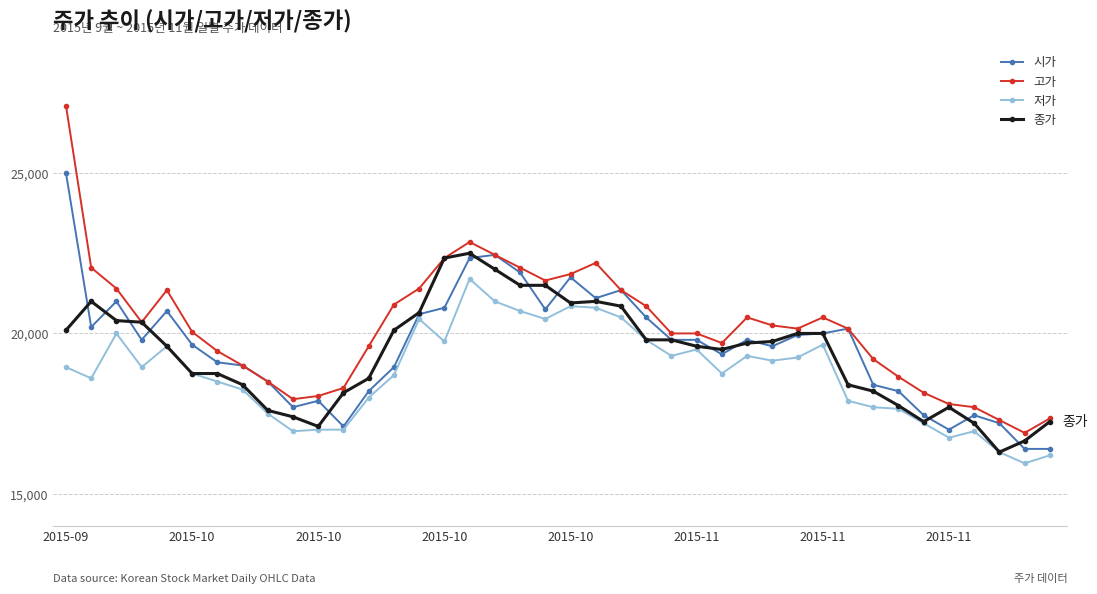

True or false: 시가 has more than 0 interior local peaks.

True